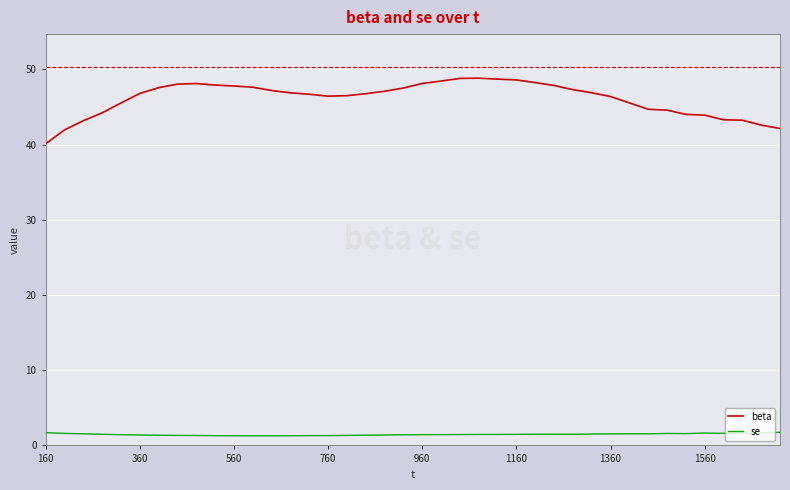

True or false: se has more than 0 interior local peaks.

True